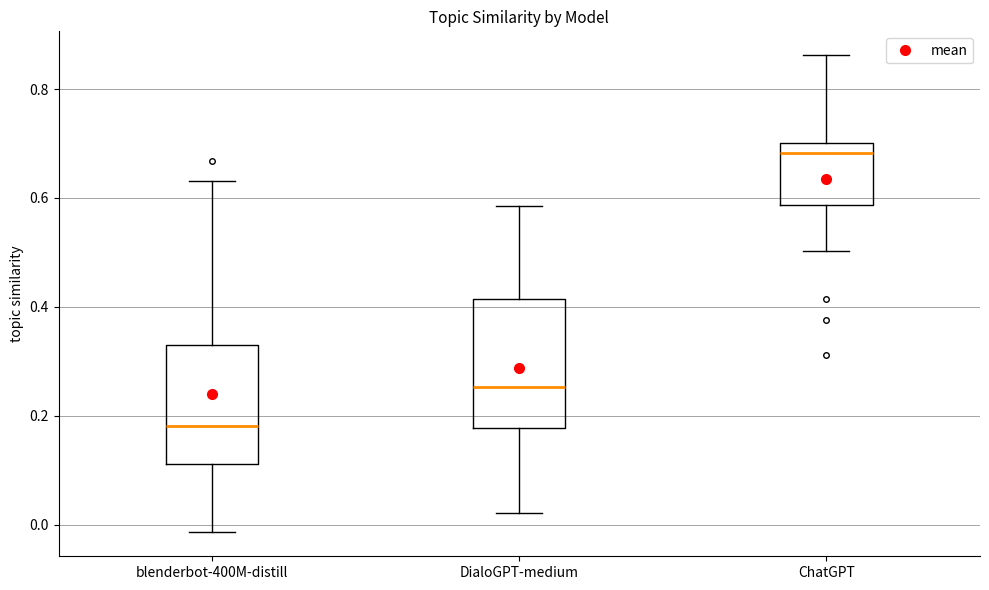

Which box has the lowest median line?

blenderbot-400M-distill